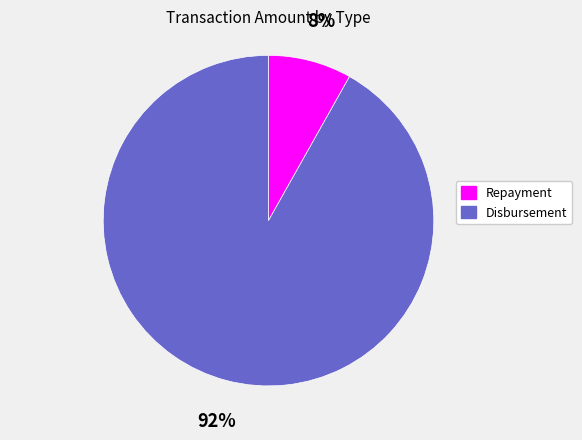

Combined, do Repayment and Disbursement account for over 50%?

Yes